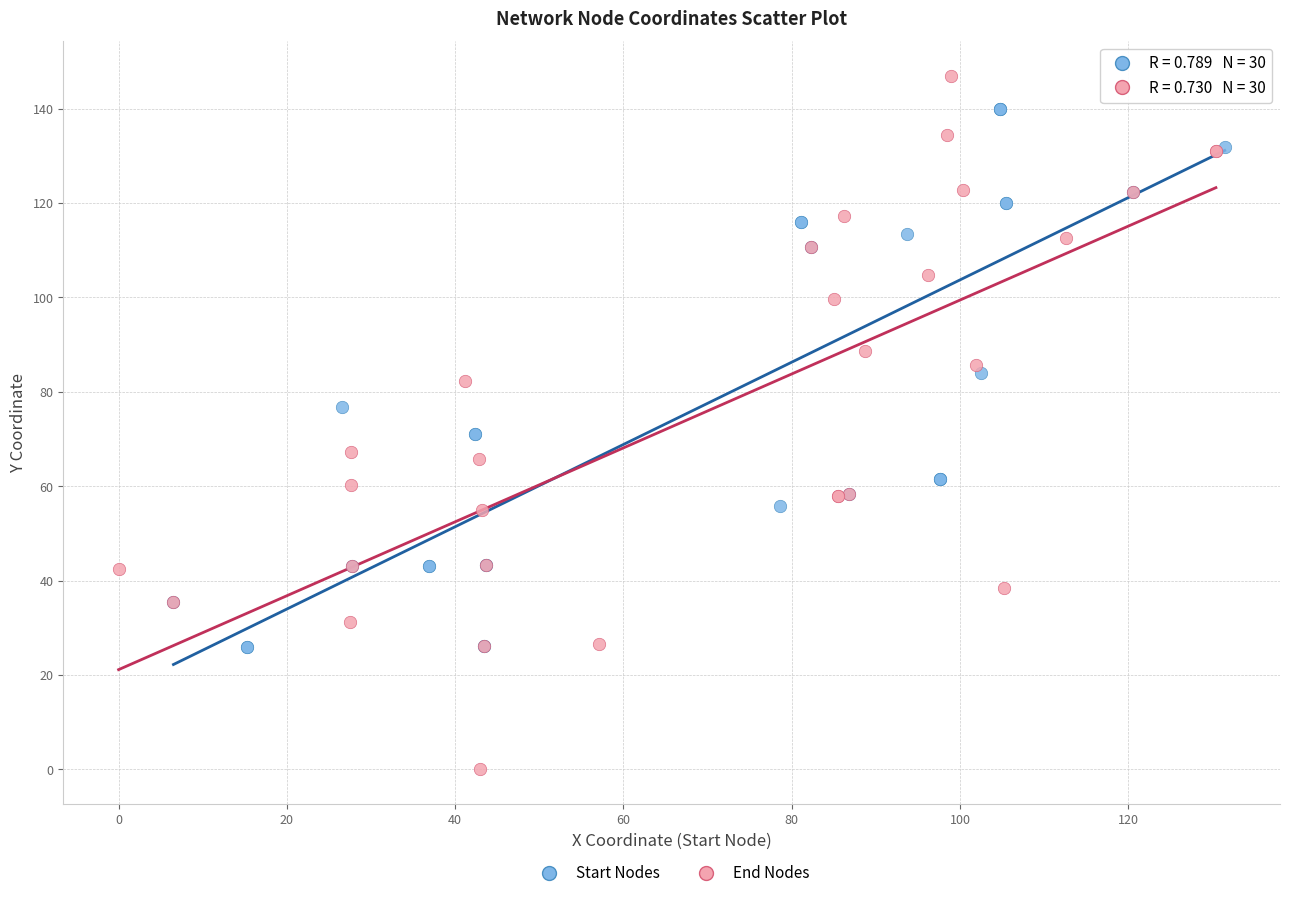

Which series contains the lowest Y value?

End Nodes